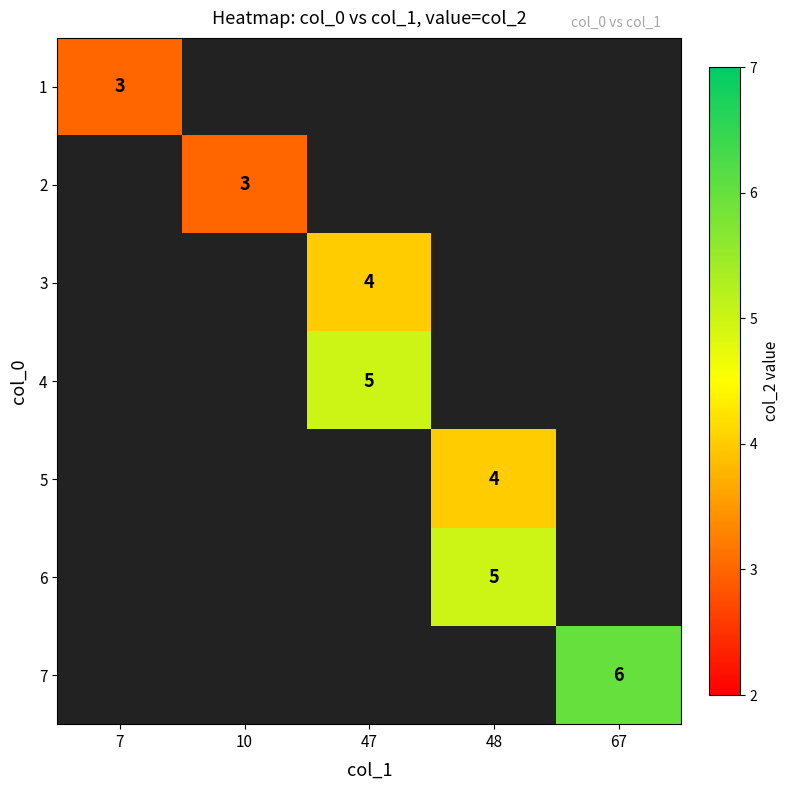

Which has a higher value, 48 or 47?

47